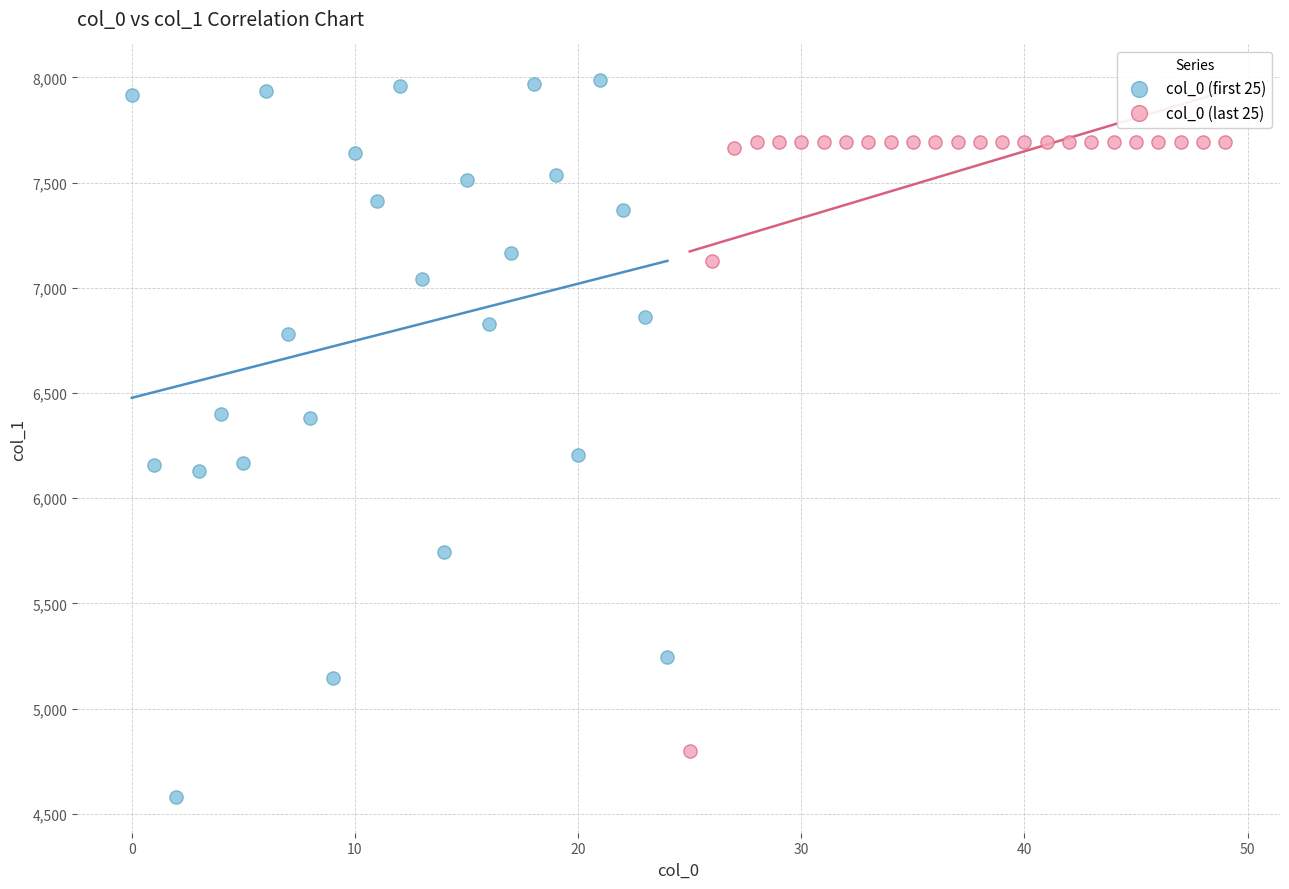

Which series contains the highest Y value?

col_0 (first 25)